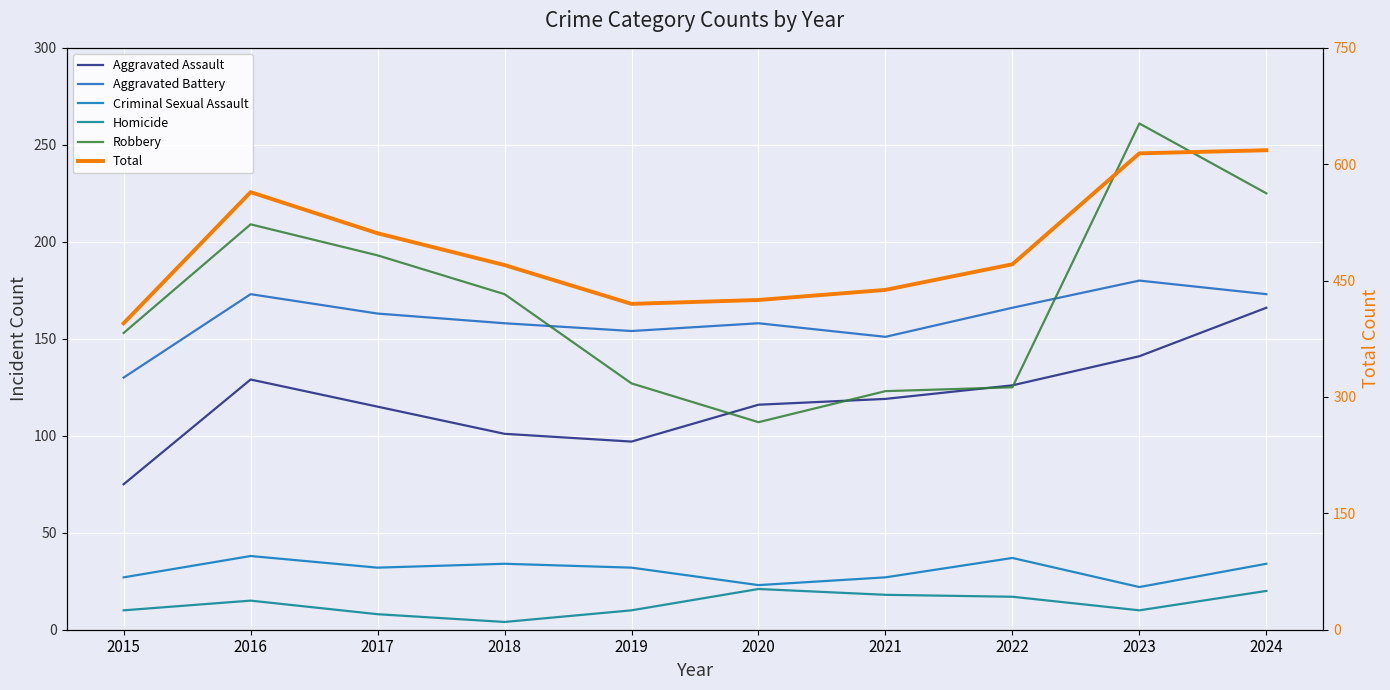

What is the minimum value shown in the chart?

4